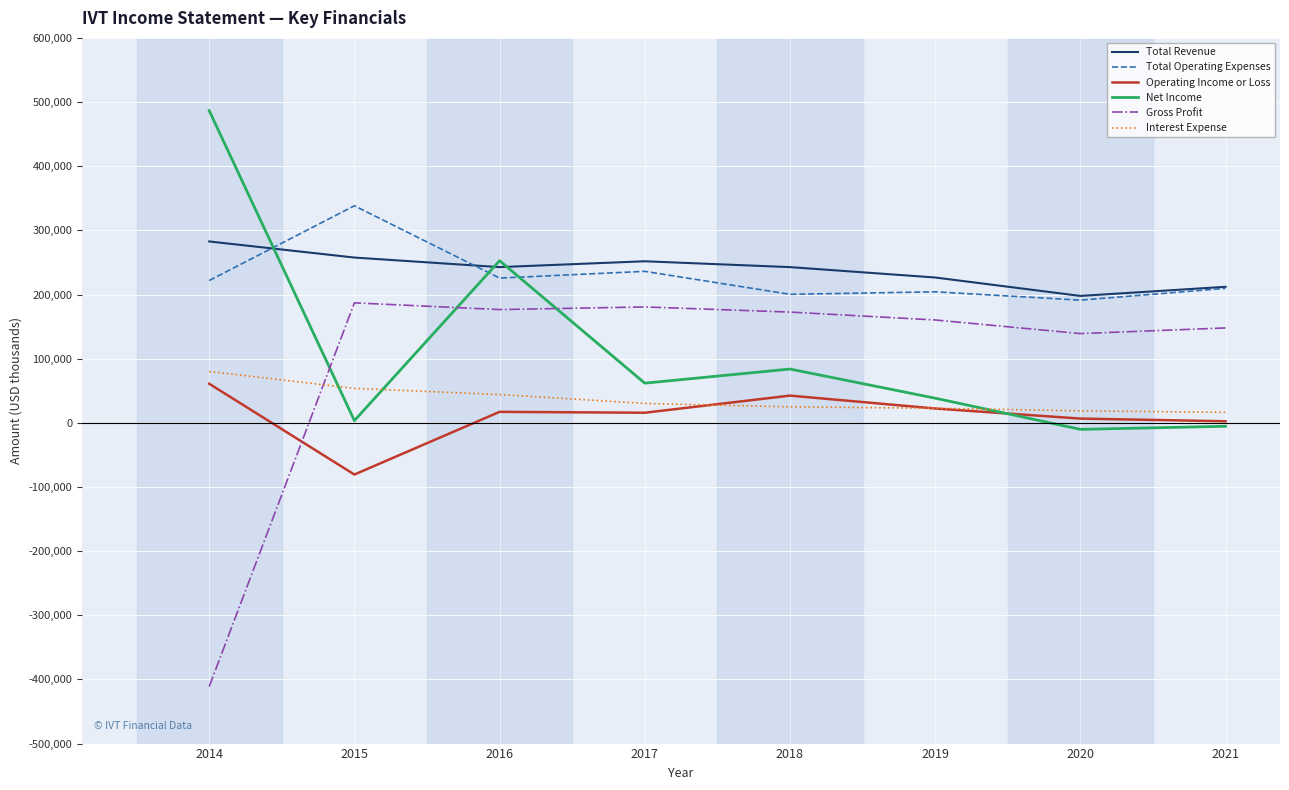

What is the average value of the Operating Income or Loss series?

10850